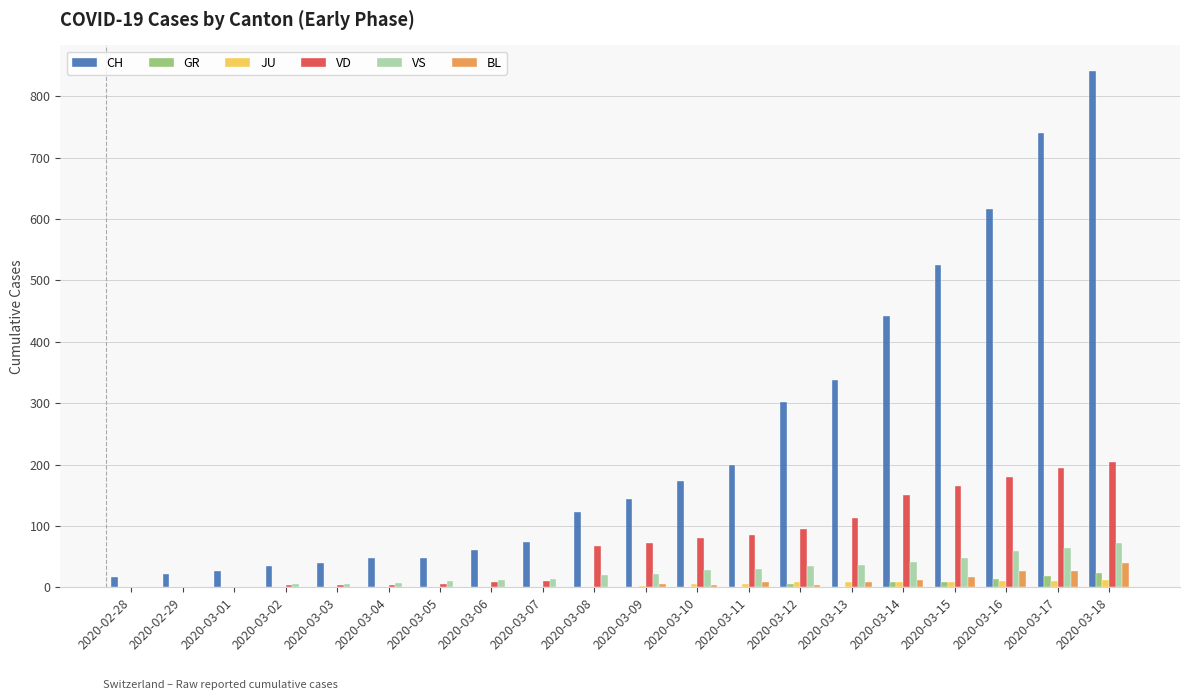

Between 2020-03-04 and 2020-03-08, which series saw the biggest shift?

CH